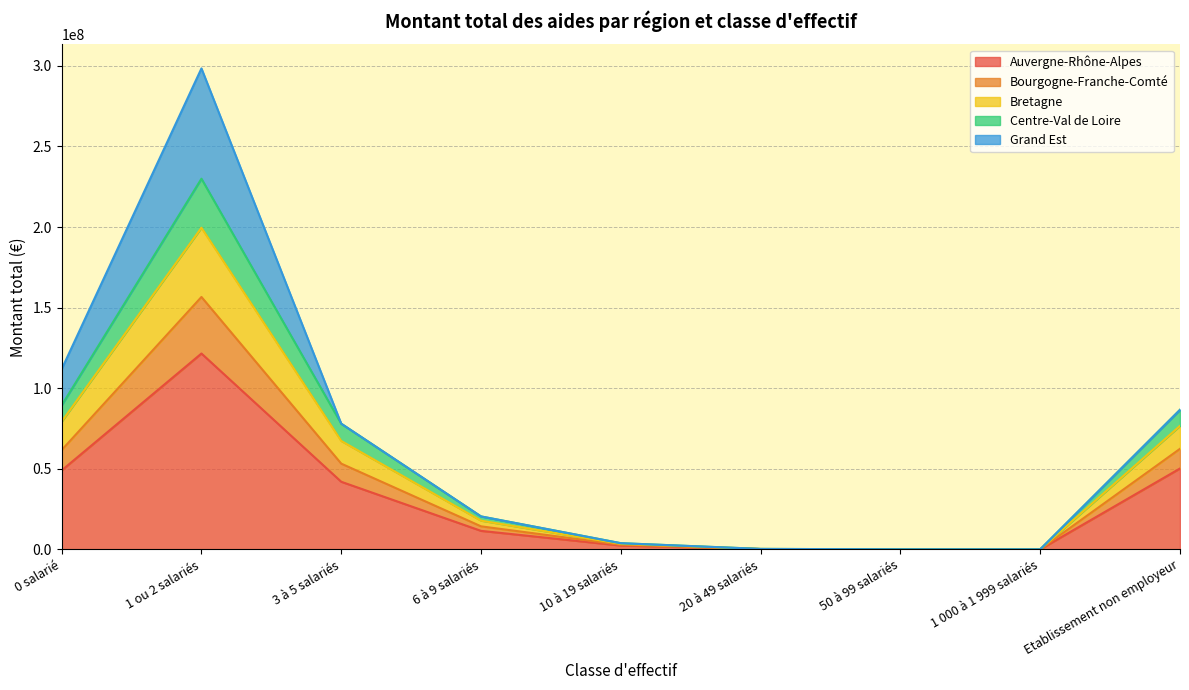

At which category is the sum across all series the highest?

1 ou 2 salariés